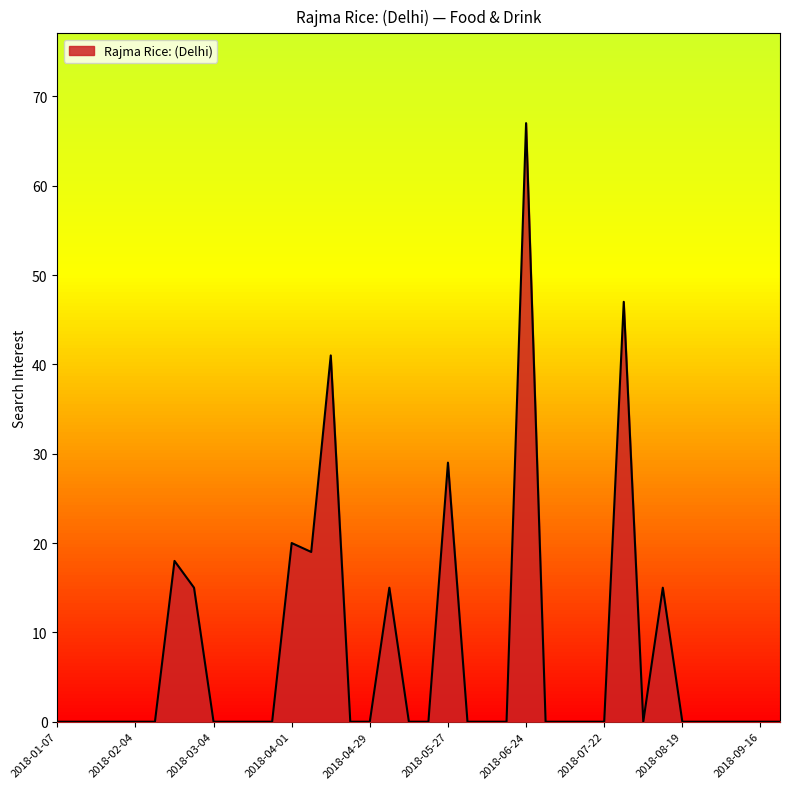

What is the greatest value displayed?

67